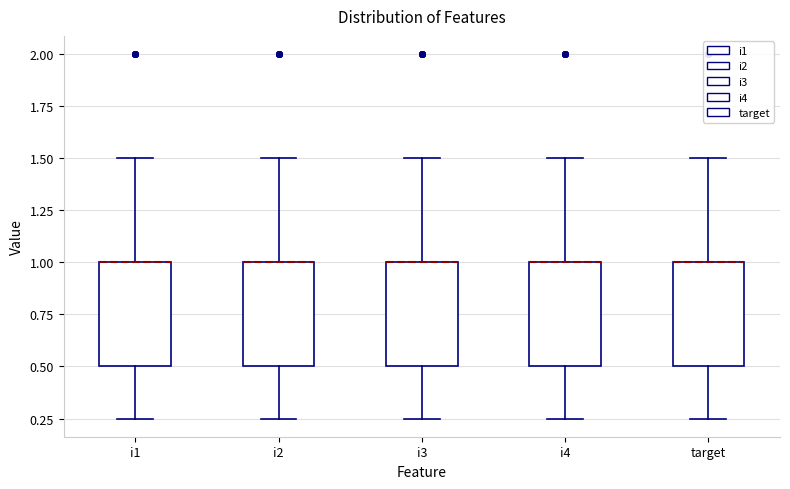

Where does the upper whisker of the box for i2 end on the y-axis? The values are not printed on the chart, so give them approximately, as read against the axis.

1.50